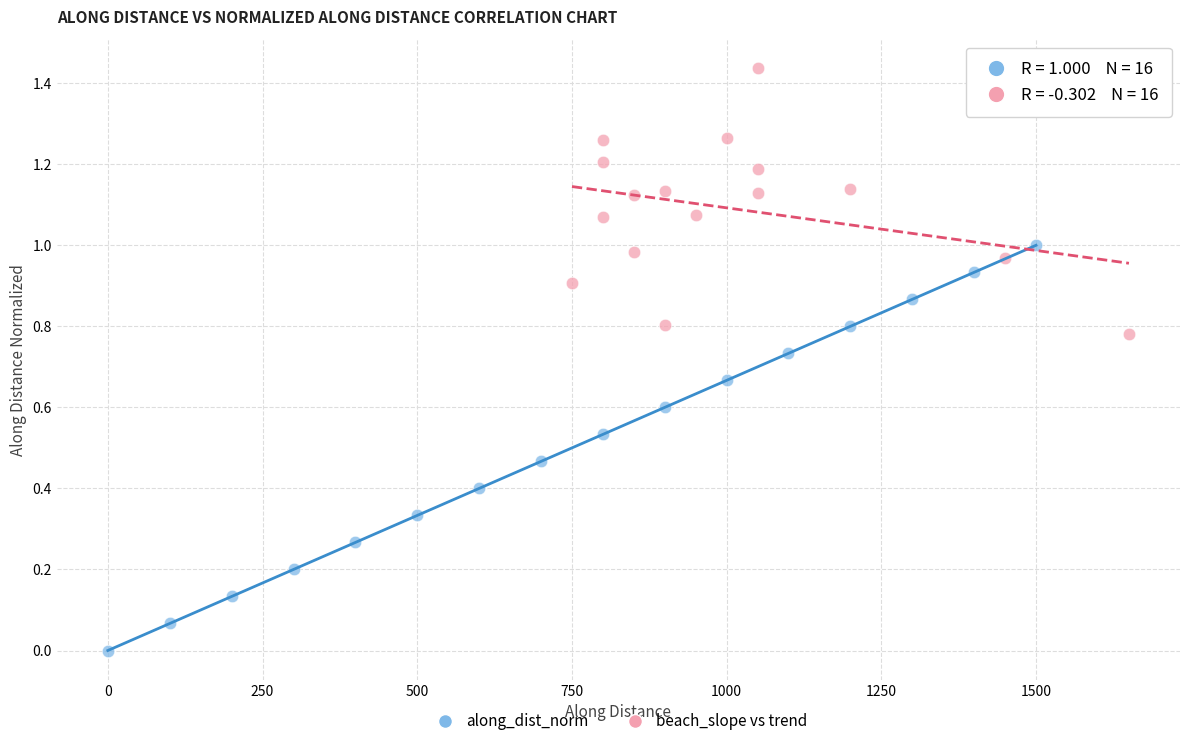

Which series reaches the maximum Y coordinate?

beach_slope vs trend